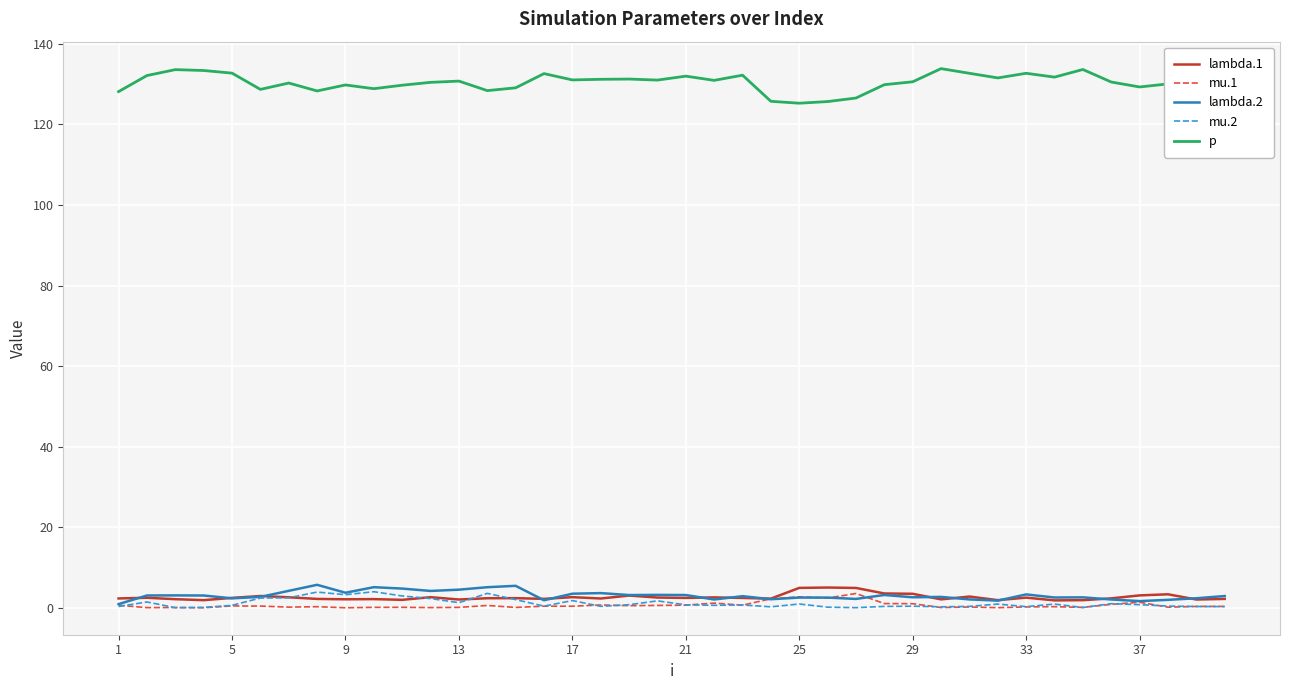

True or false: mu.1 and p intersect in this chart.

False